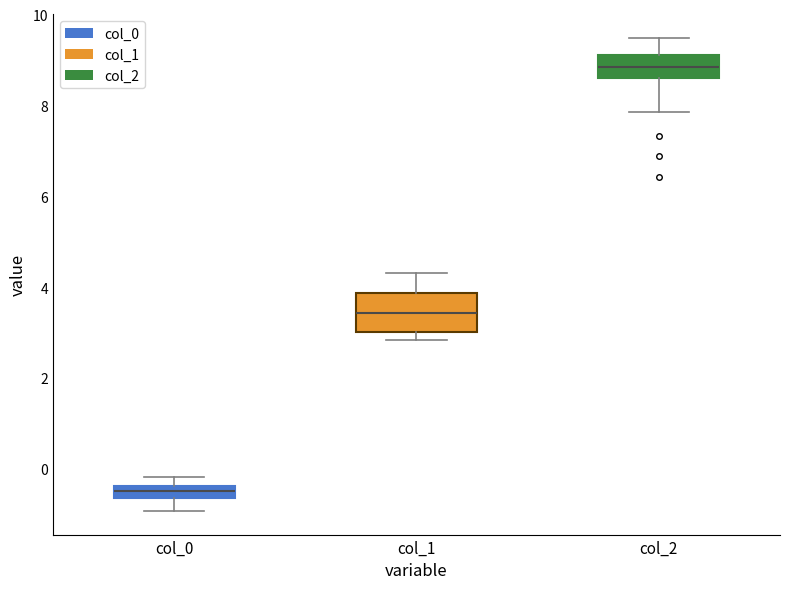

Comparing the boxes themselves (not the whiskers), which one is the tallest?

col_1